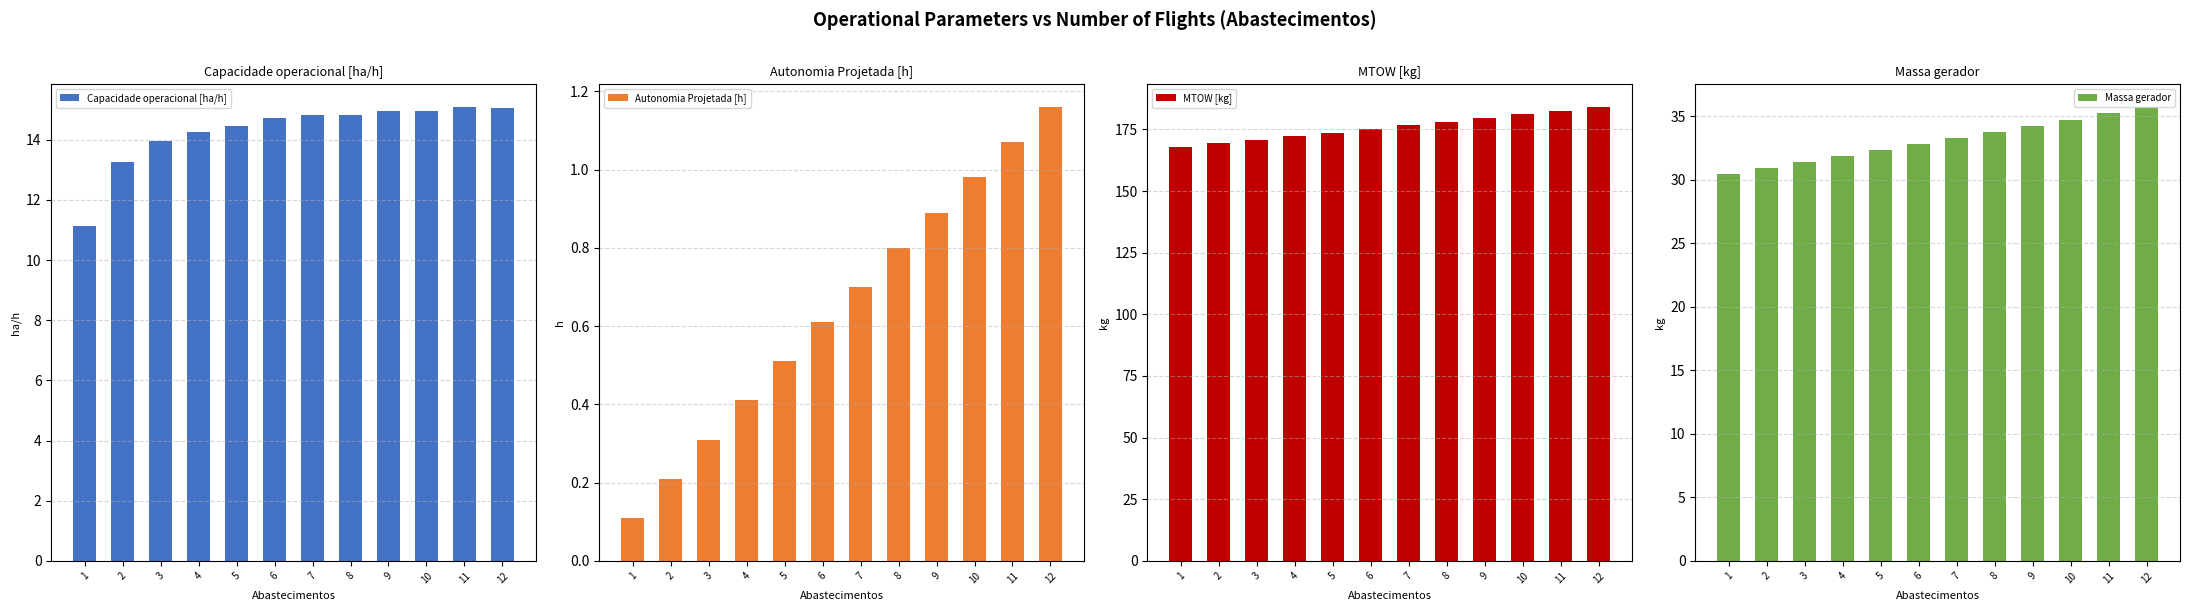

At which label is Autonomia Projetada [h] closest to 0?

1